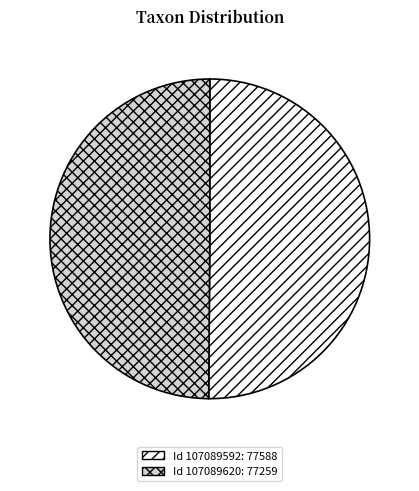

How many slices are in this pie chart?

2